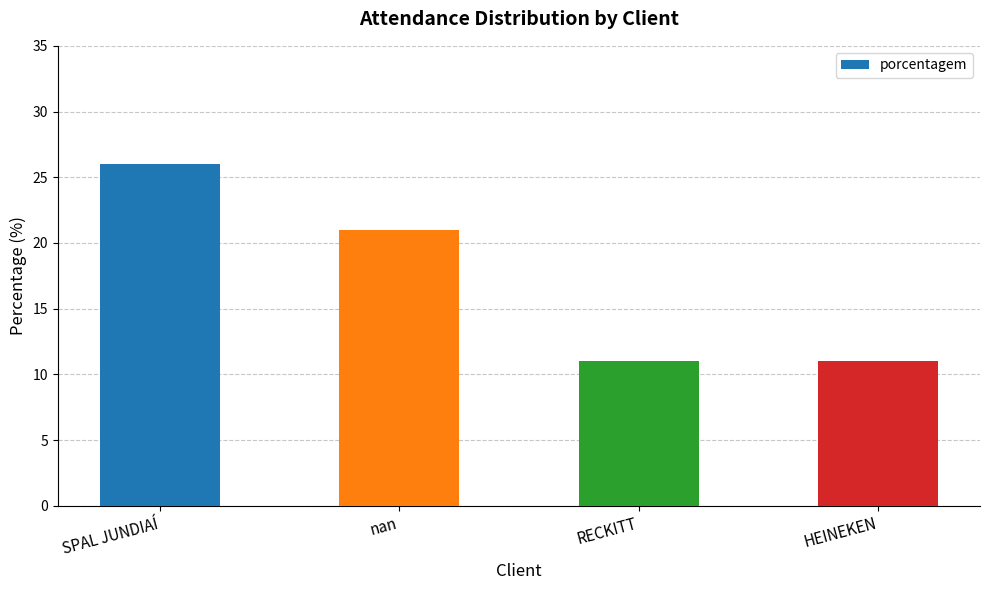

What is the difference between the maximum and minimum values?

15